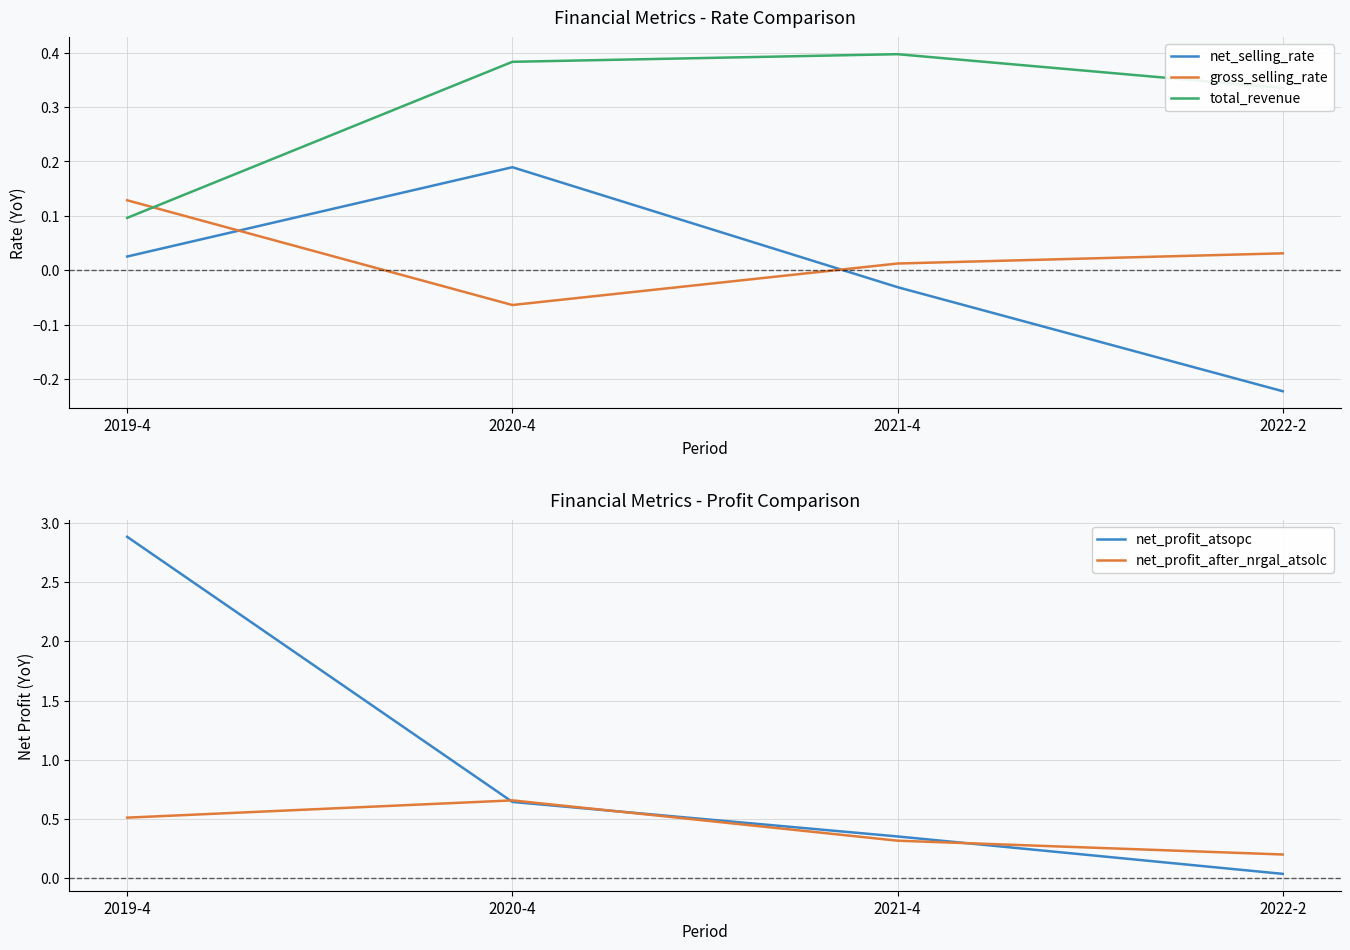

What are all the series names shown in the legend?

net_selling_rate, gross_selling_rate, total_revenue, net_profit_atsopc, net_profit_after_nrgal_atsolc